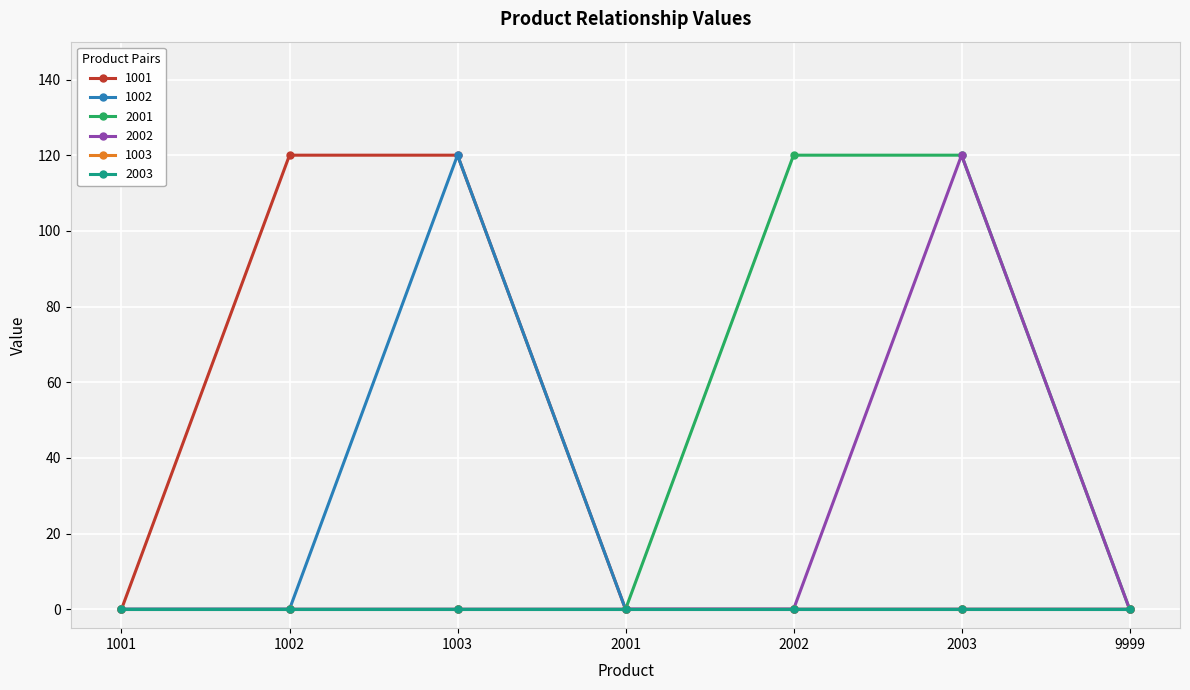

List the labels in order of 1001 value, smallest first.

1001, 2001, 2002, 2003, 9999, 1002, 1003